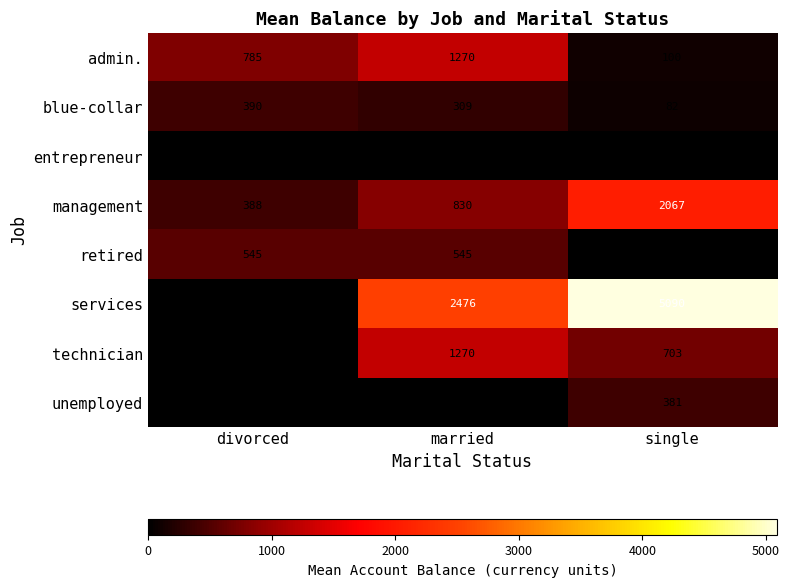

How many categories are shown in the chart?

3